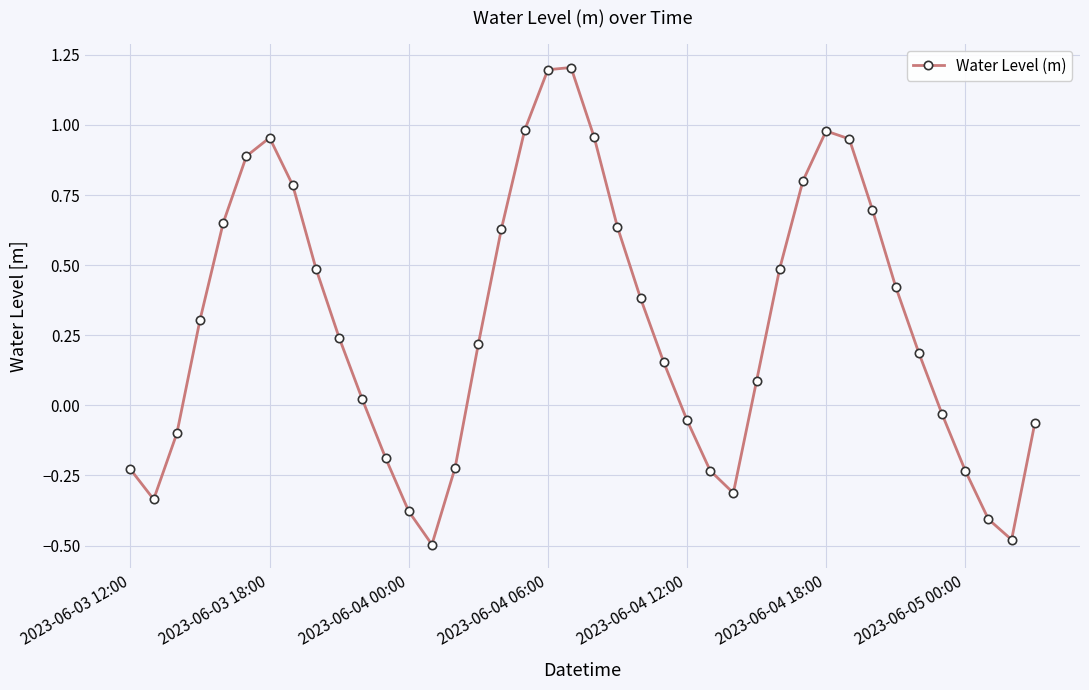

True or false: the data has more than 0 interior local peaks.

True